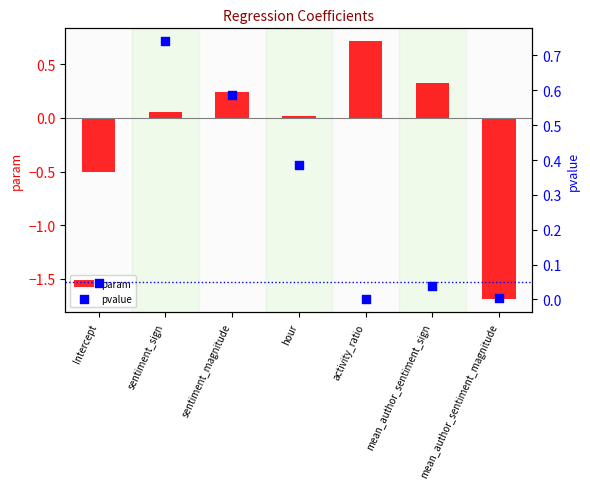

At which category is the sum across all series the highest?

sentiment_magnitude